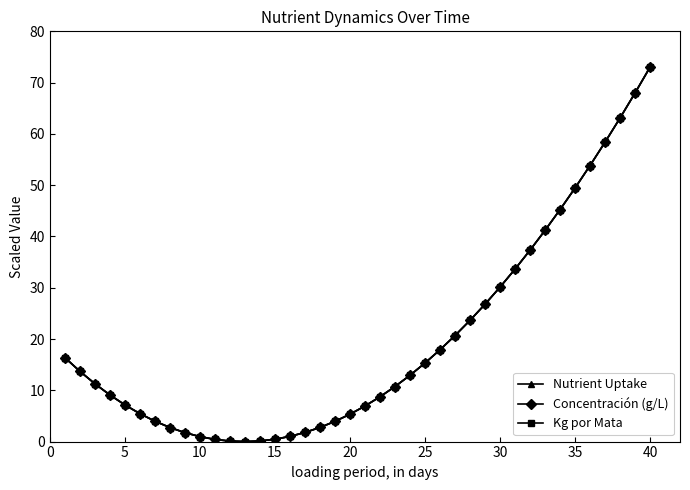

Reading left to right, extract all data points from this chart.

Nutrient Uptake: 16.4	13.7	11.3	9.1	7.1	5.4	4.0	2.7	1.7	1.0	0.4	0.1	0.0	0.1	0.5	1.0	1.8	2.8	3.9	5.3	6.9	8.7	10.7	12.9	15.3	17.9	20.7	23.6	26.8	30.1	33.6	37.3	41.2	45.2	49.4	53.8	58.4	63.1	68.0	73.0
Concentración (g/L): 16.4	13.7	11.3	9.1	7.1	5.4	4.0	2.7	1.7	1.0	0.4	0.1	0.0	0.1	0.5	1.0	1.8	2.8	3.9	5.3	6.9	8.7	10.7	12.9	15.3	17.9	20.7	23.6	26.8	30.1	33.6	37.3	41.2	45.2	49.4	53.8	58.4	63.1	68.0	73.0
Kg por Mata: 16.4	13.7	11.3	9.1	7.1	5.4	4.0	2.7	1.7	1.0	0.4	0.1	0.0	0.1	0.5	1.0	1.8	2.8	3.9	5.3	6.9	8.7	10.7	12.9	15.3	17.9	20.7	23.6	26.8	30.1	33.6	37.3	41.2	45.2	49.4	53.8	58.4	63.1	68.0	73.0